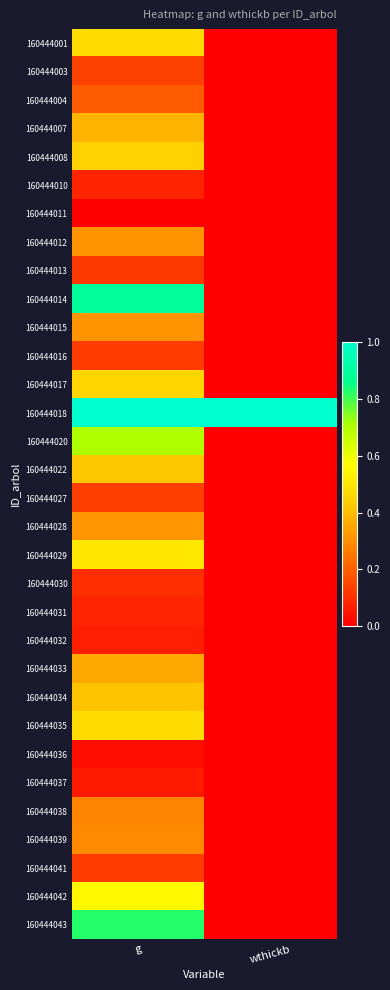

List the series in order of their peak value, highest first.

160444018, 160444014, 160444043, 160444020, 160444042, 160444029, 160444035, 160444001, 160444017, 160444008, 160444022, 160444034, 160444007, 160444033, 160444028, 160444012, 160444015, 160444039, 160444038, 160444004, 160444003, 160444027, 160444016, 160444041, 160444013, 160444030, 160444031, 160444010, 160444032, 160444037, 160444036, 160444011